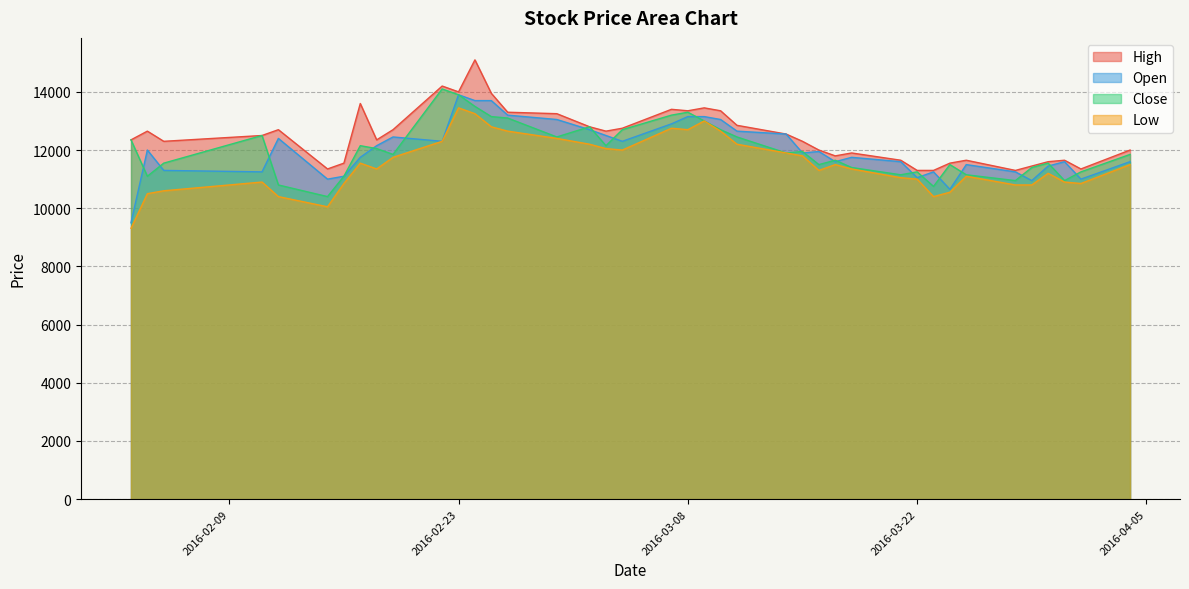

At which label is Open closest to 11700?

2016-02-17